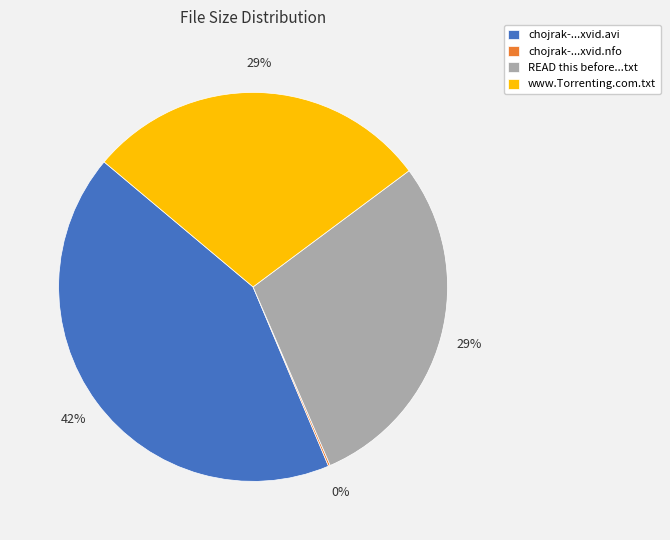

Is it true that chojrak-...xvid.avi is 42% of the pie?

True